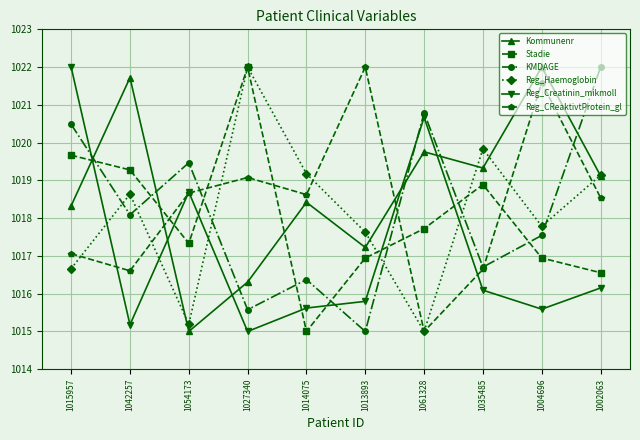

What is the difference between the highest and lowest values at 1035485?

3.7